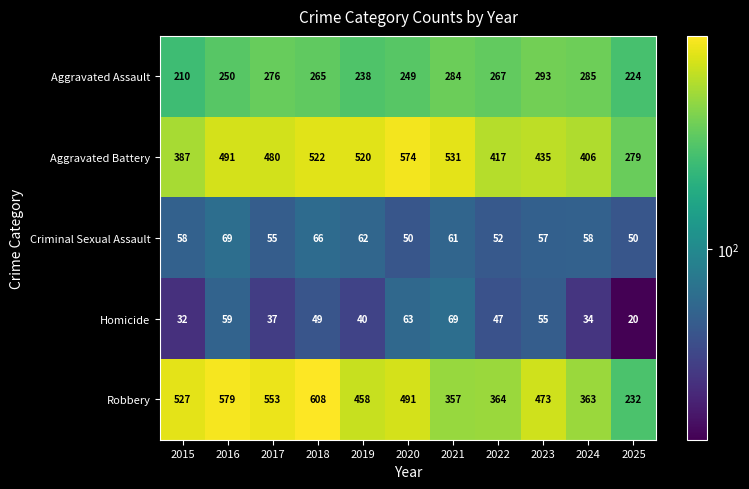

Which series has the largest total across all categories?

Aggravated Battery